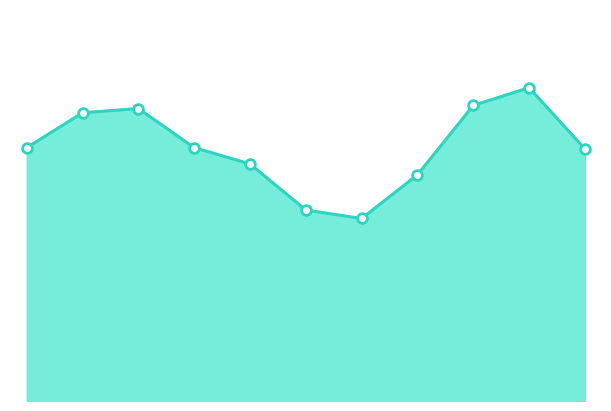

How many lines are shown in the chart?

1